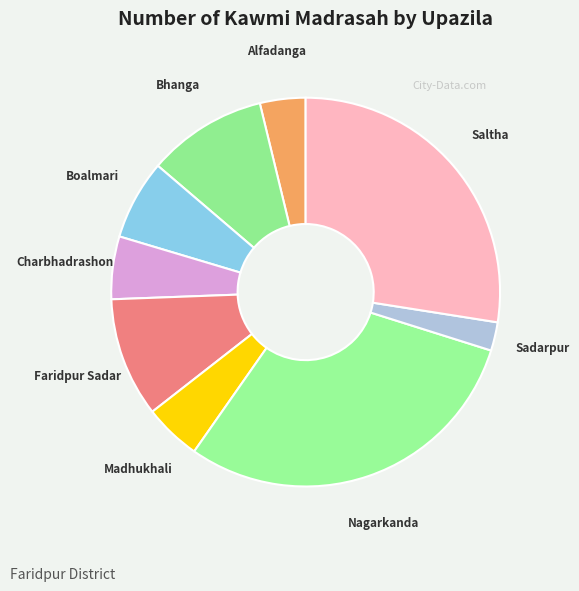

Is there any slice that represents more than half of the pie?

No